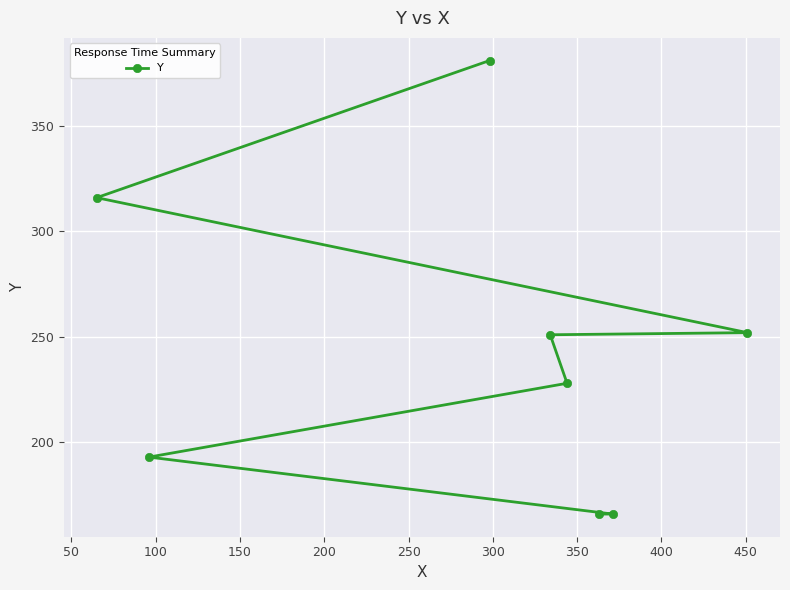

What is the difference between the second highest and second lowest values?

150